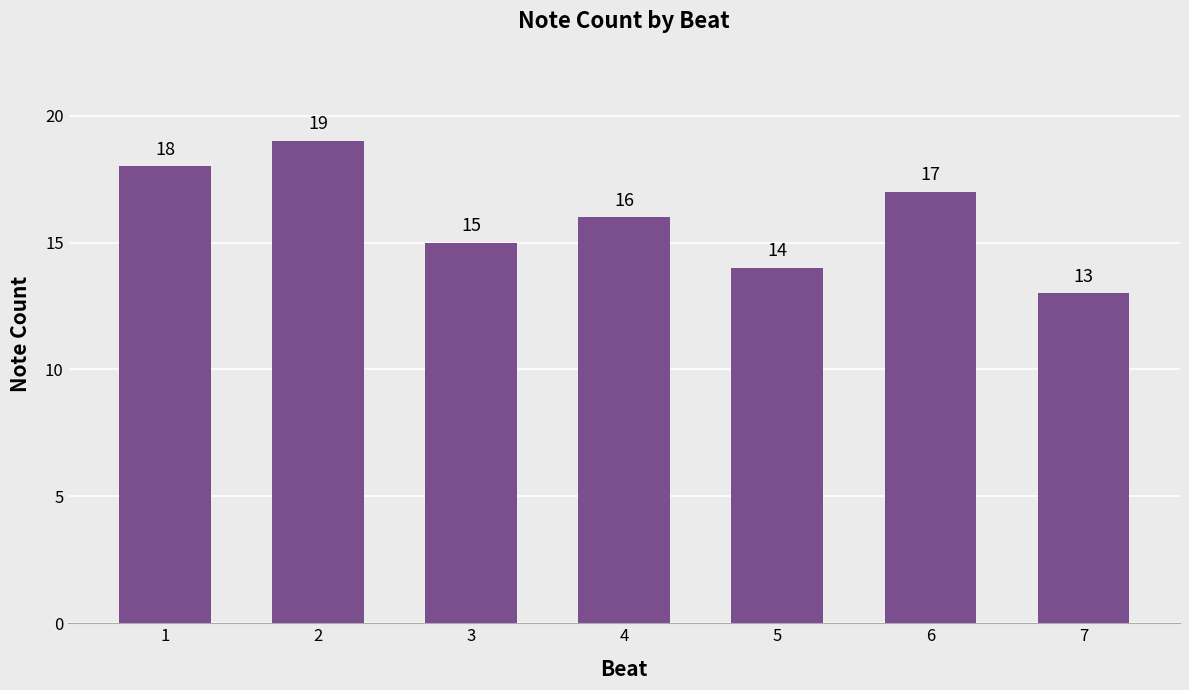

How many values are below 16?

3